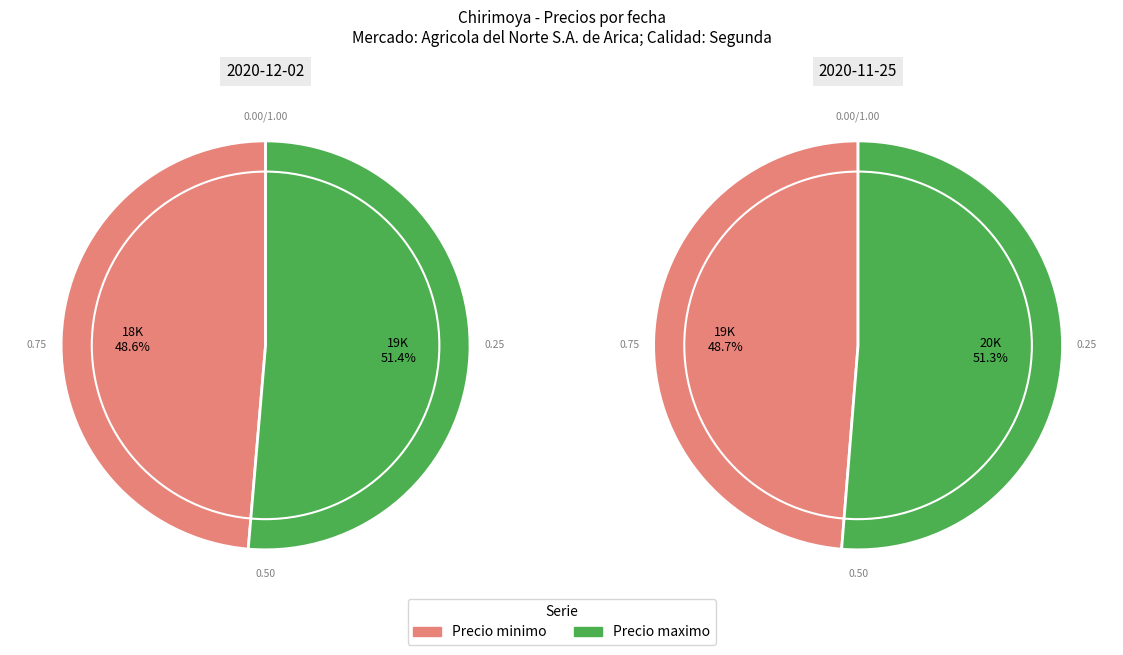

Count the number of slices in the pie.

2